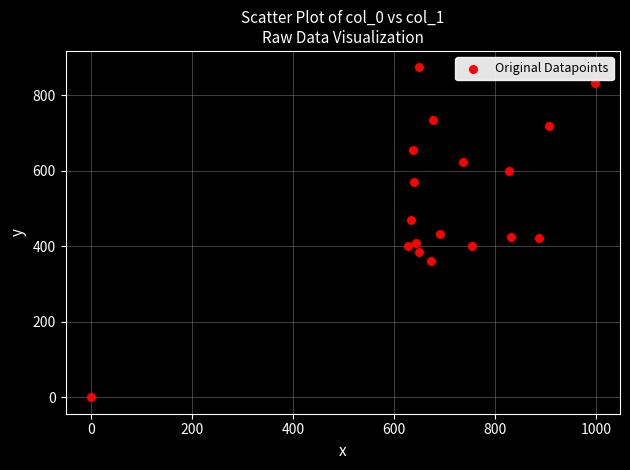

What is the range of X values (max minus min)?

996.7